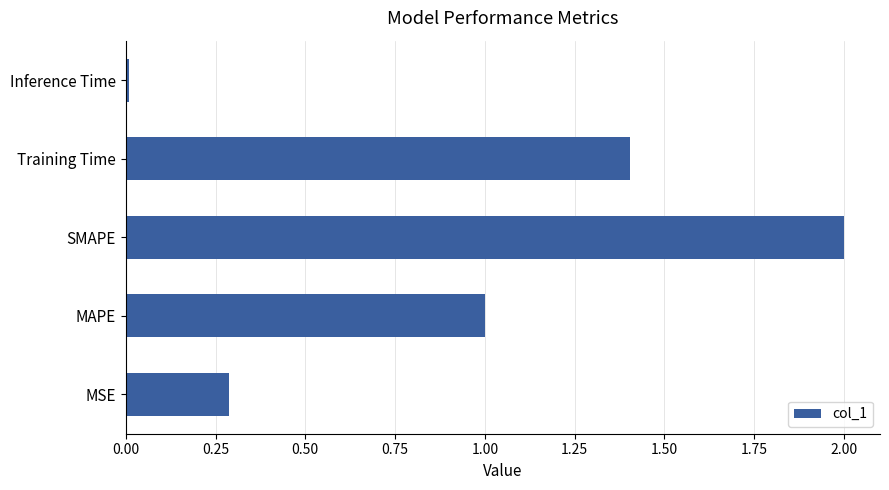

How many values exceed 1?

3